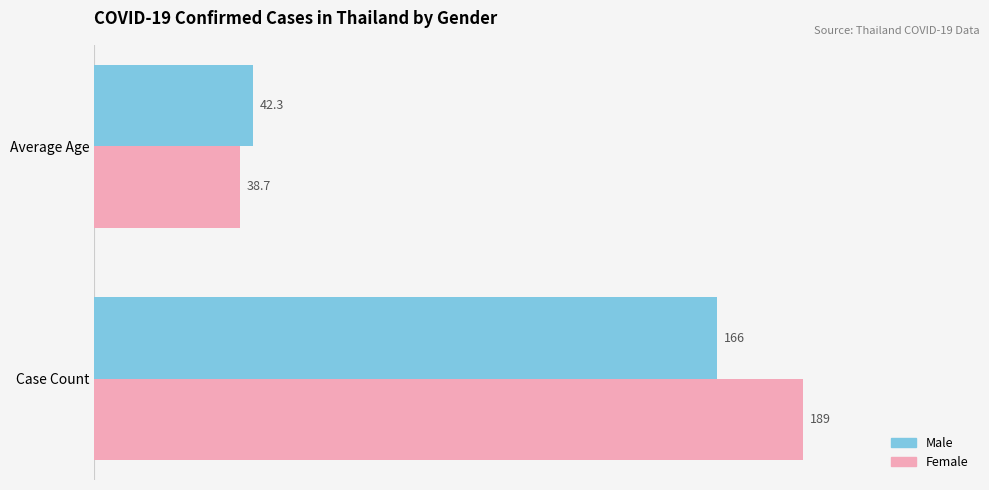

Which series has the widest spread of values?

Female